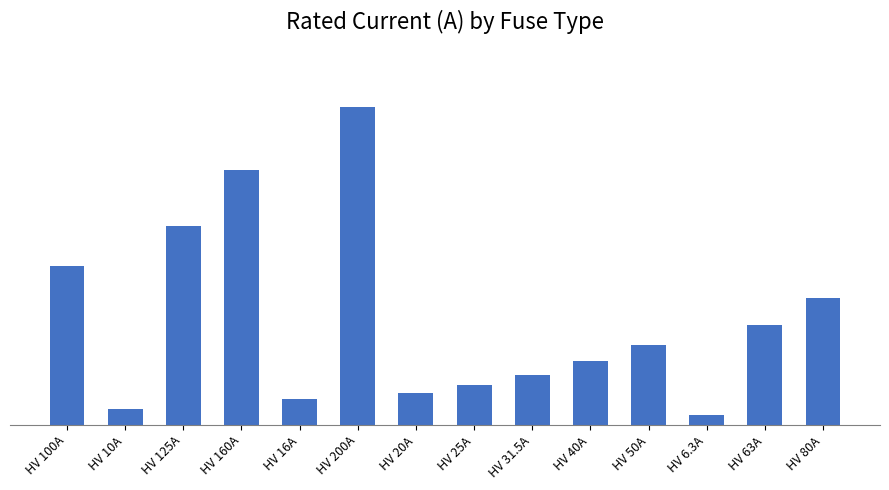

What is the ratio of the value at HV 80A to the value at HV 6.3A?

12.7